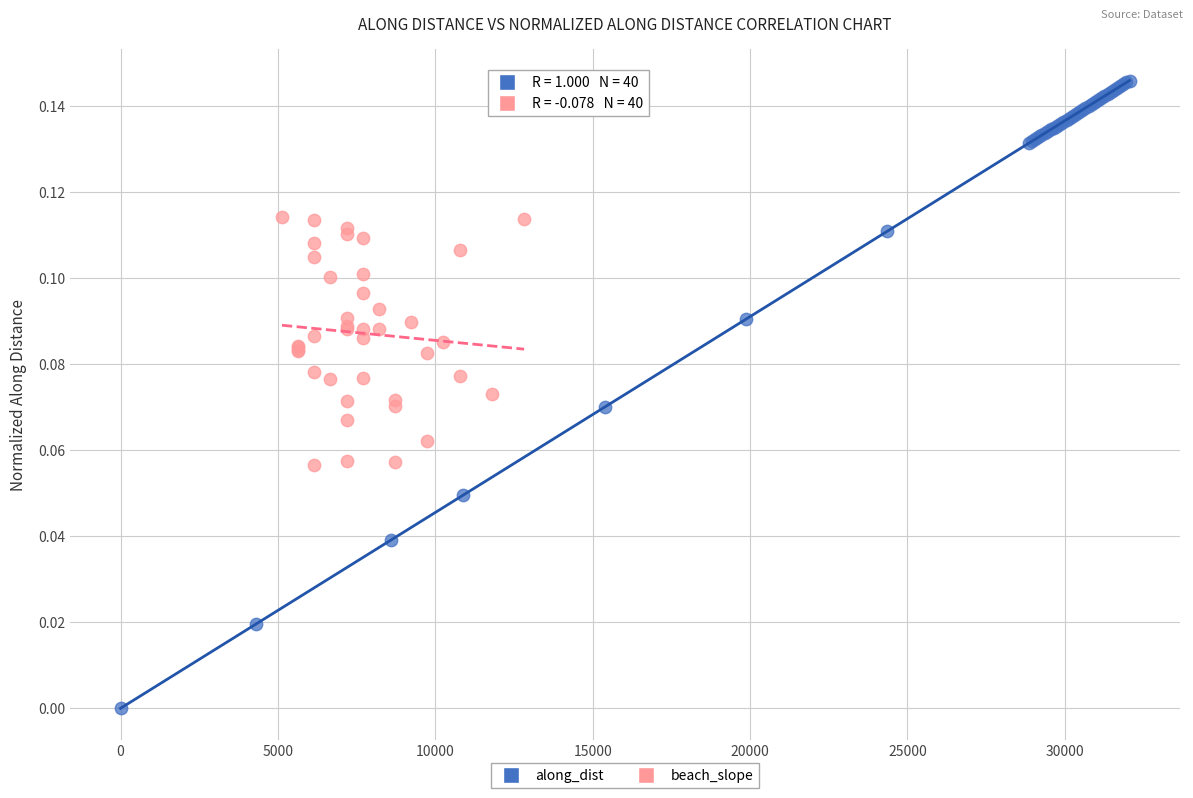

Which series reaches the maximum Y coordinate?

along_dist